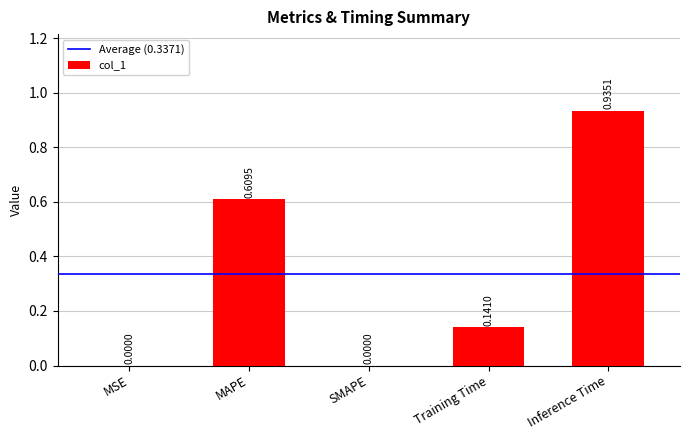

Between Training Time and MSE, which is larger?

Training Time